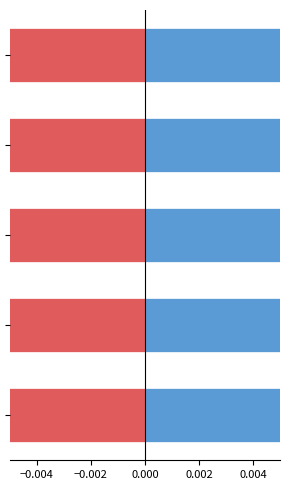

Reading left to right, what are all the values shown in this chart?

Female: −0.006=0.1	−0.004=0.0	−0.002=0.0	0.000=0.1	0.002=0.0
Male: −0.006=-0.0	−0.004=-0.0	−0.002=-0.0	0.000=-0.1	0.002=-0.0